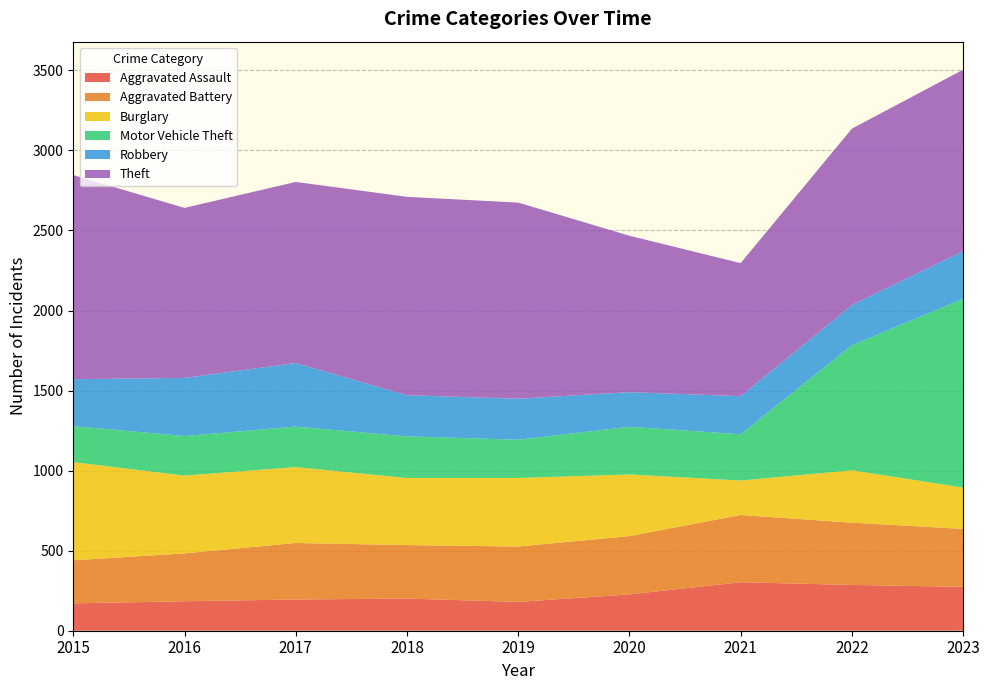

Reading left to right, list all the values displayed in this chart.

Aggravated Assault: 171	184	195	201	180	227	303	286	274
Aggravated Battery: 269	299	353	334	346	364	420	389	362
Burglary: 613	486	474	419	428	385	215	327	258
Motor Vehicle Theft: 225	247	253	260	239	298	289	781	1180
Robbery: 293	363	397	257	256	216	238	251	297
Theft: 1275	1062	1131	1239	1225	977	831	1102	1133